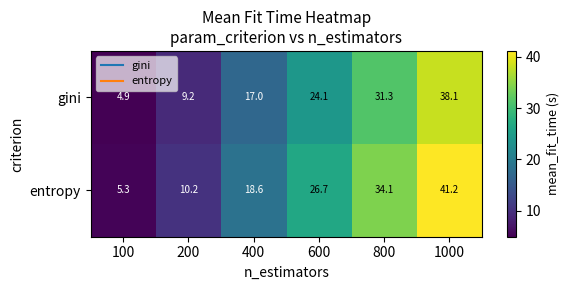

What is the sum of the entropy values at 1000 and 100?

46.5